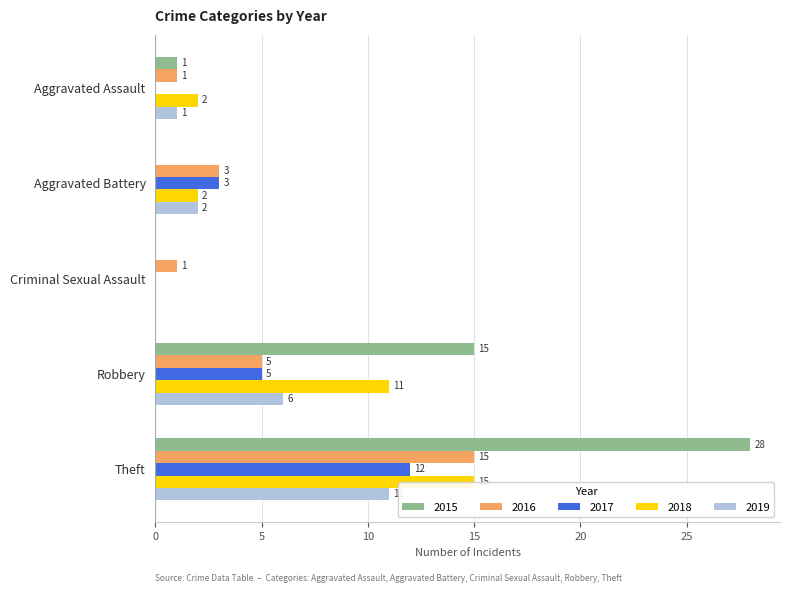

What is the sum of the 2018 values at Aggravated Assault and Theft?

17